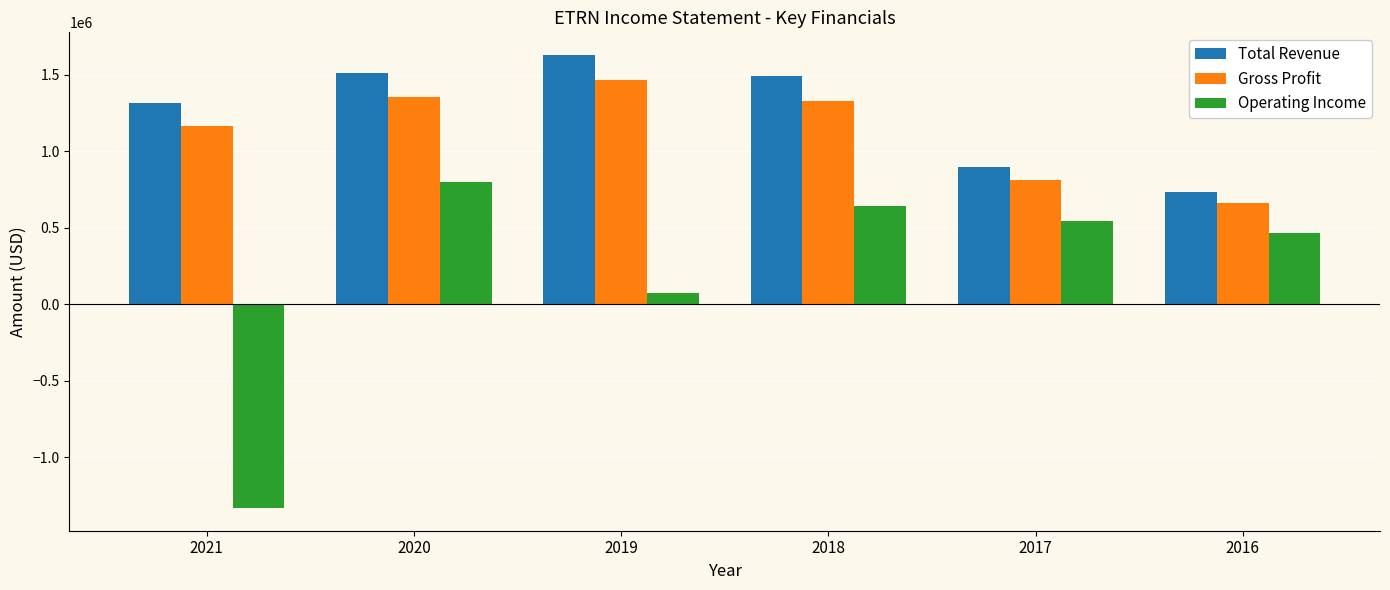

What is the difference between the highest and lowest values at 2019?

1554200